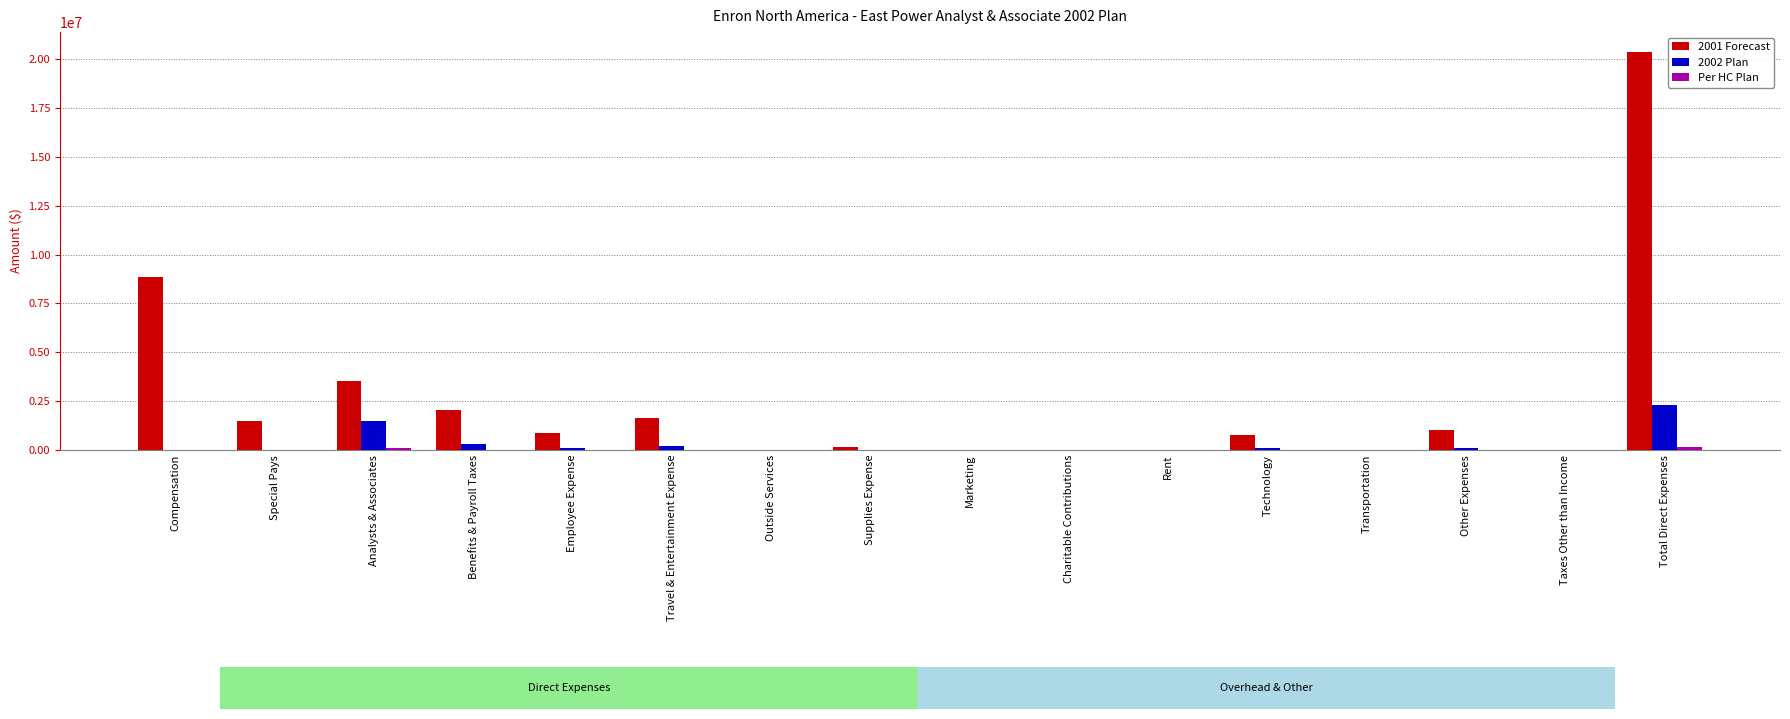

At which label does 2001 Forecast reach its peak?

Total Direct Expenses